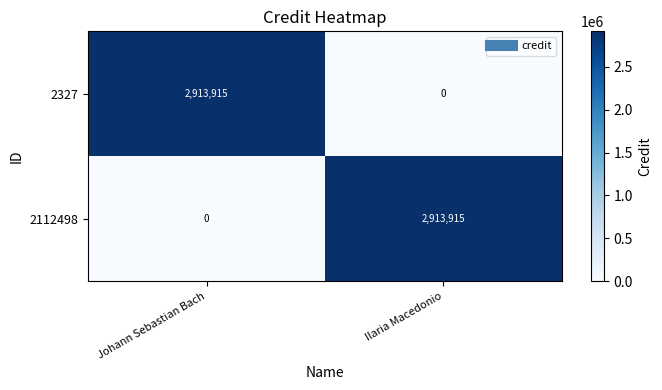

What is the total value across all series at Johann Sebastian Bach?

2913915